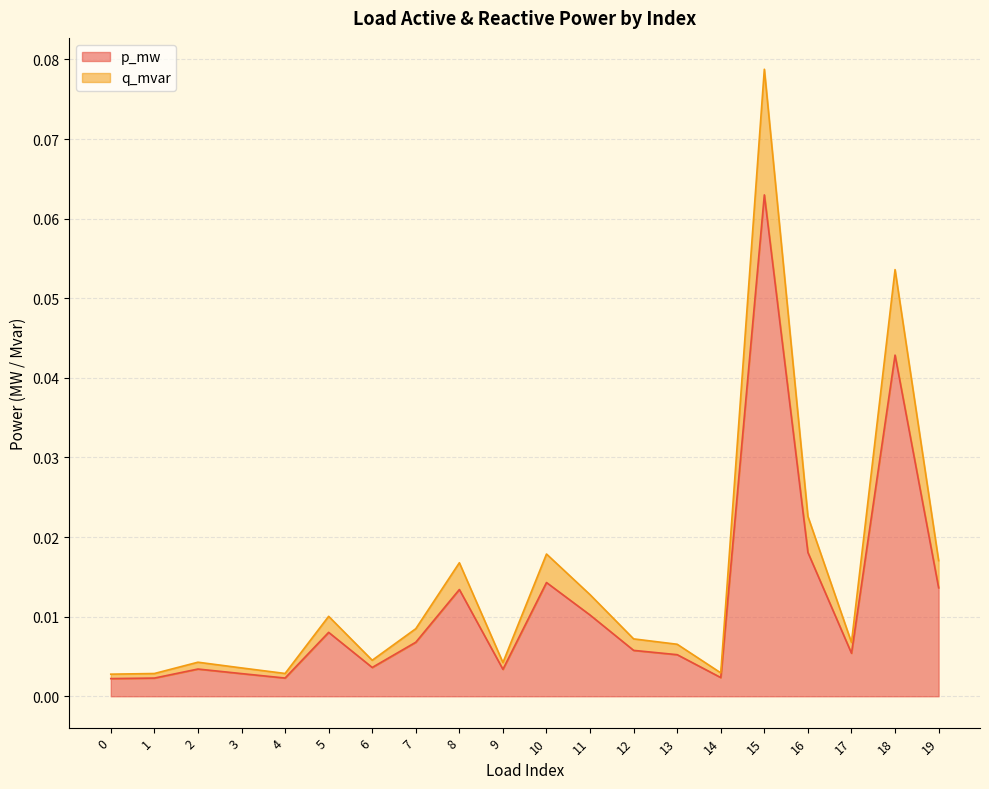

List the series in order of their peak value, highest first.

q_mvar, p_mw